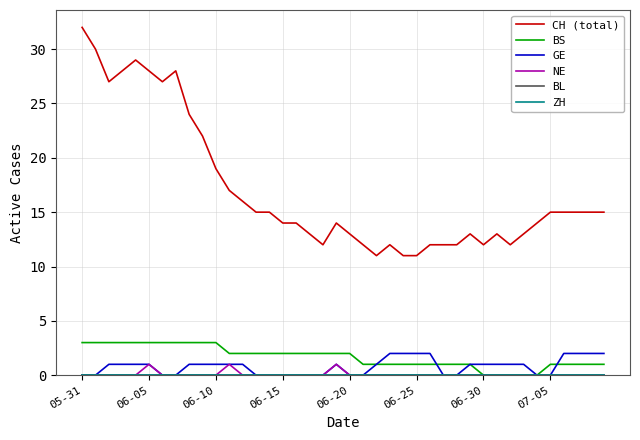

Where is CH (total) nearest to the value 21?

9